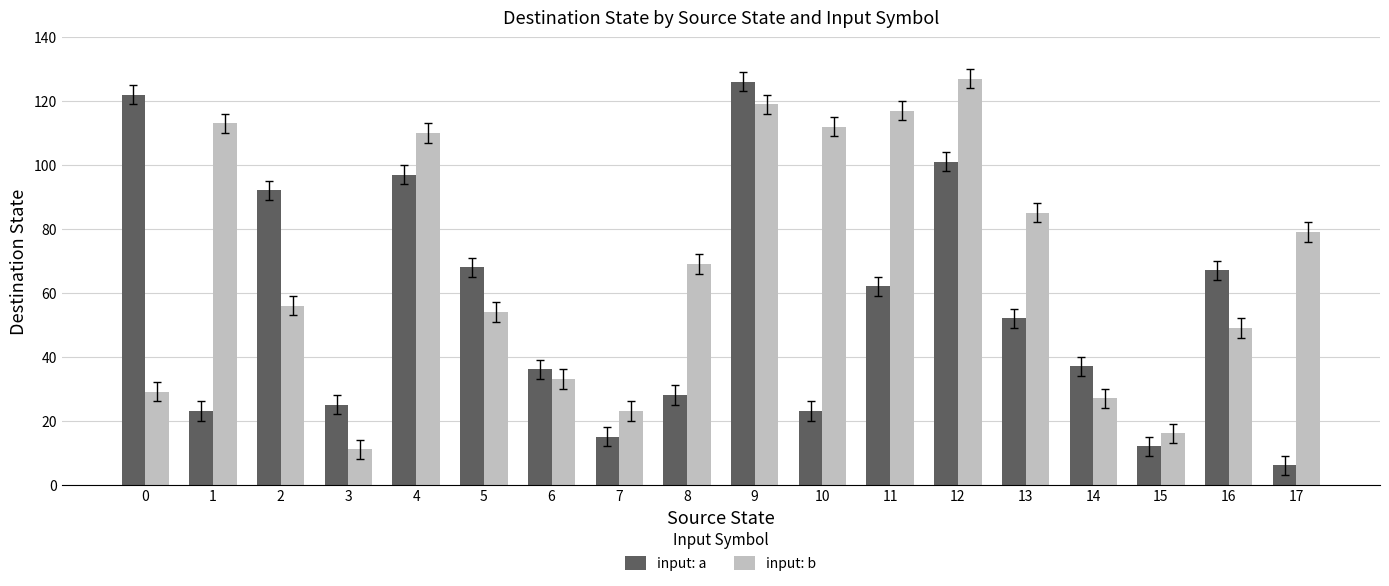

What is the greatest value displayed?

127